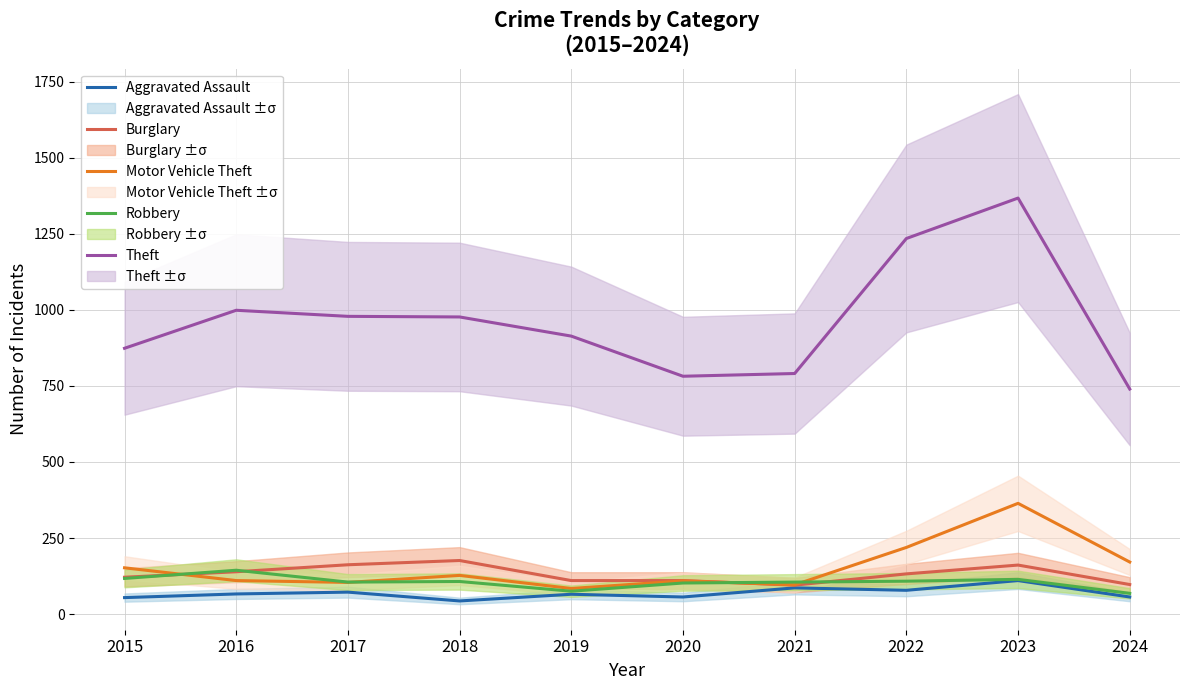

What is the maximum value for Burglary?

176